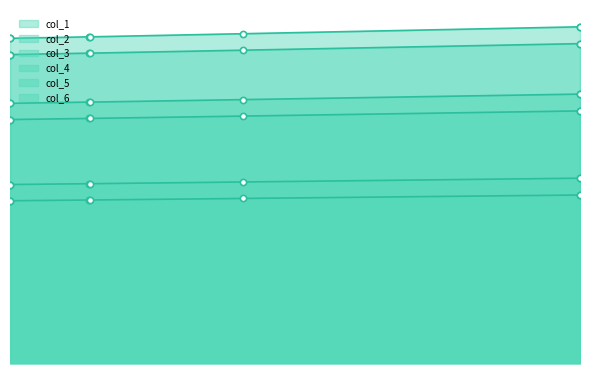

Which series has the largest total across all categories?

col_1